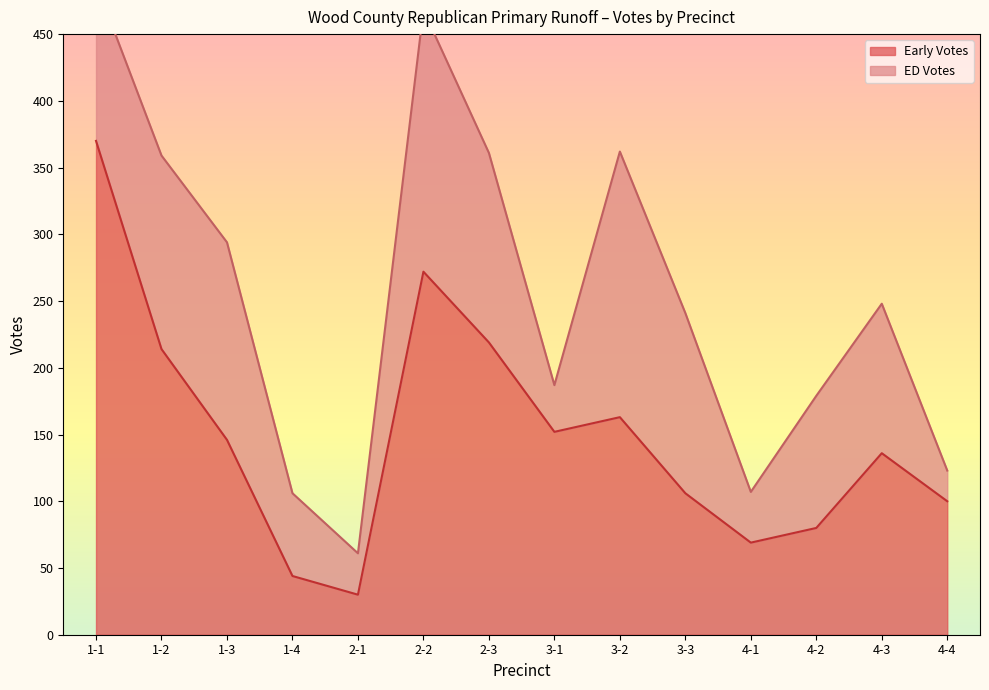

The value at 4-4 is 100. True or false?

True